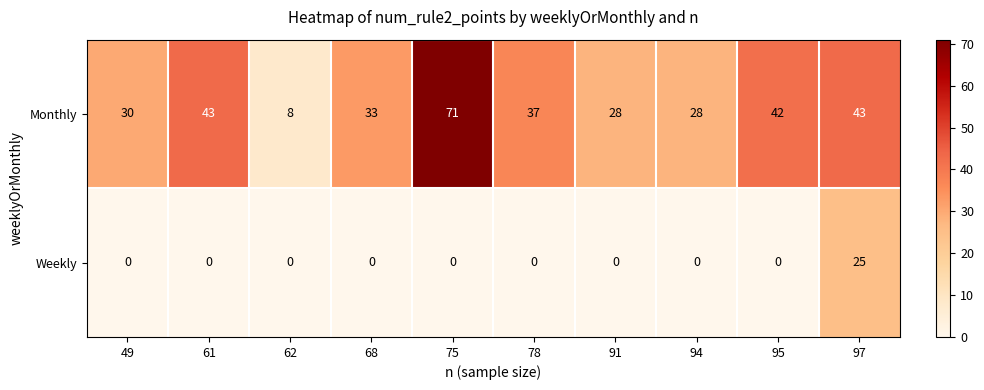

Reading left to right, what are all the values shown in this chart?

Monthly: 49=30	61=43	62=8	68=33	75=71	78=37	91=28	94=28	95=42	97=43
Weekly: 49=0	61=0	62=0	68=0	75=0	78=0	91=0	94=0	95=0	97=25